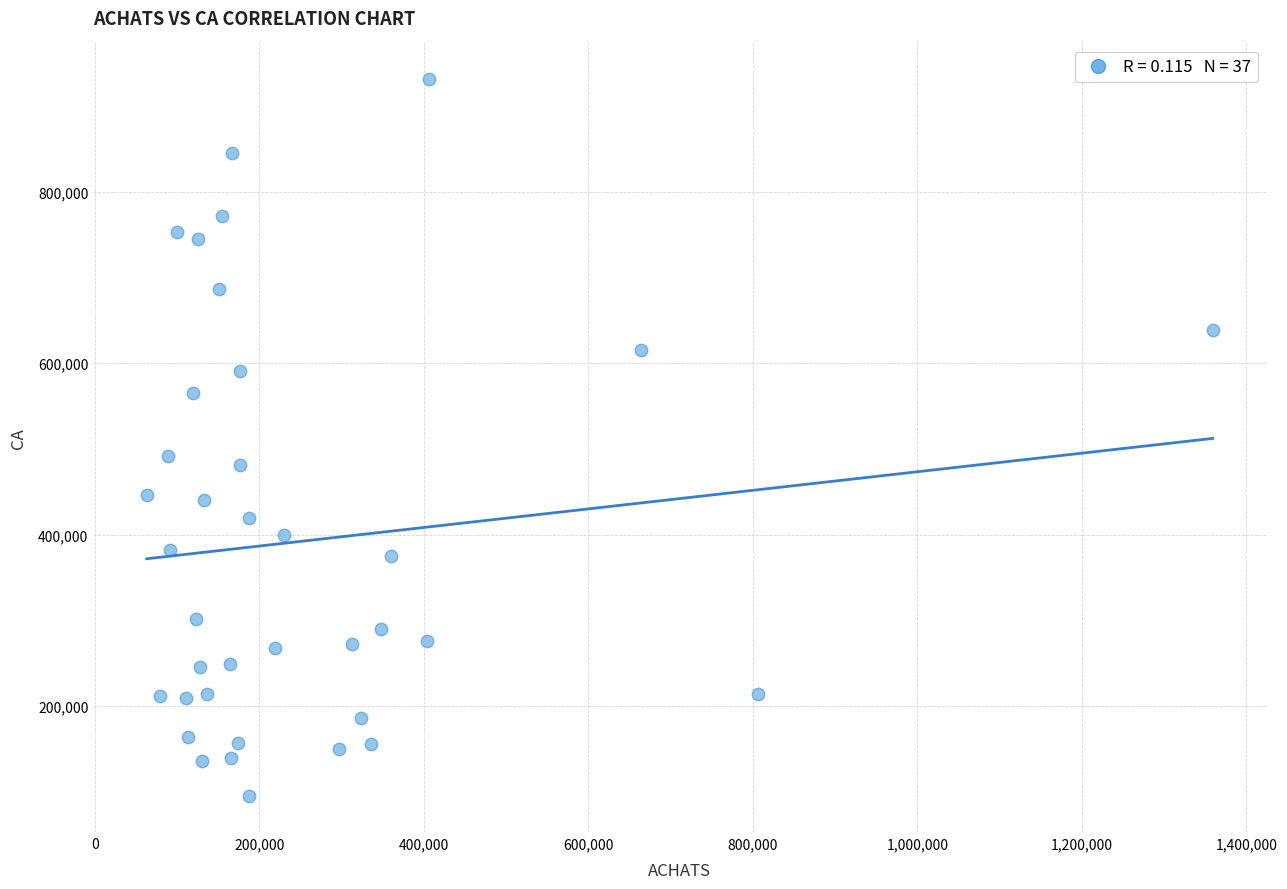

What Y value in the scatter plot is closest to 513000?

492200